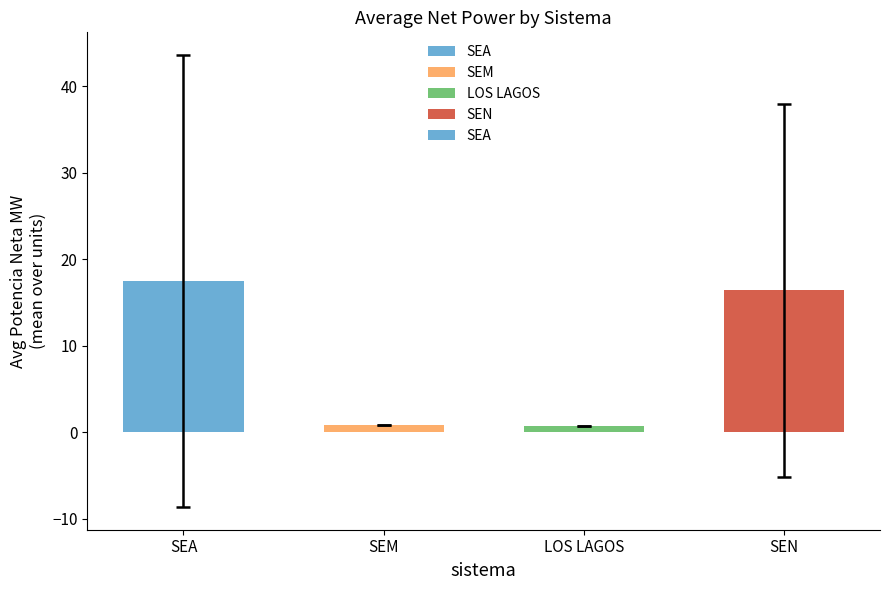

How many series are shown in this chart?

1